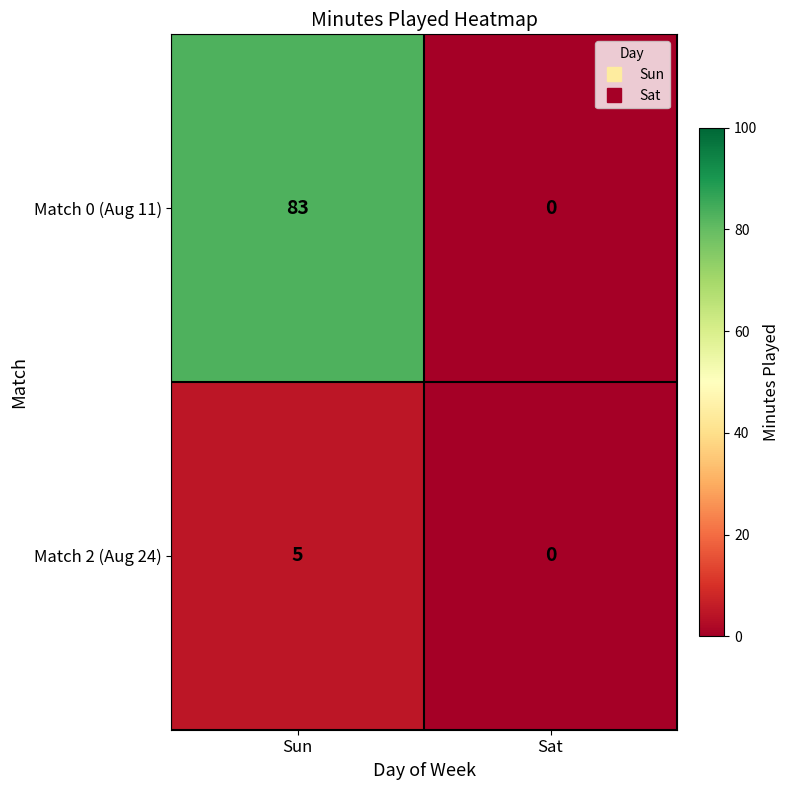

List the series in order of their peak value, highest first.

Match 0 (Aug 11), Match 2 (Aug 24)